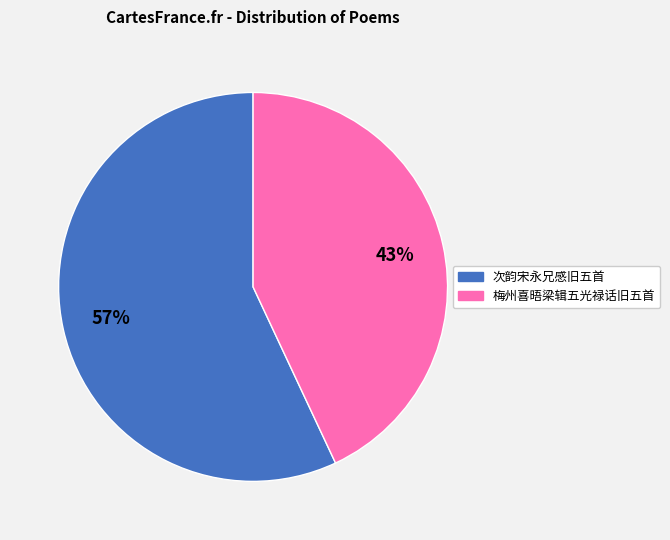

Does any single category account for the majority?

Yes